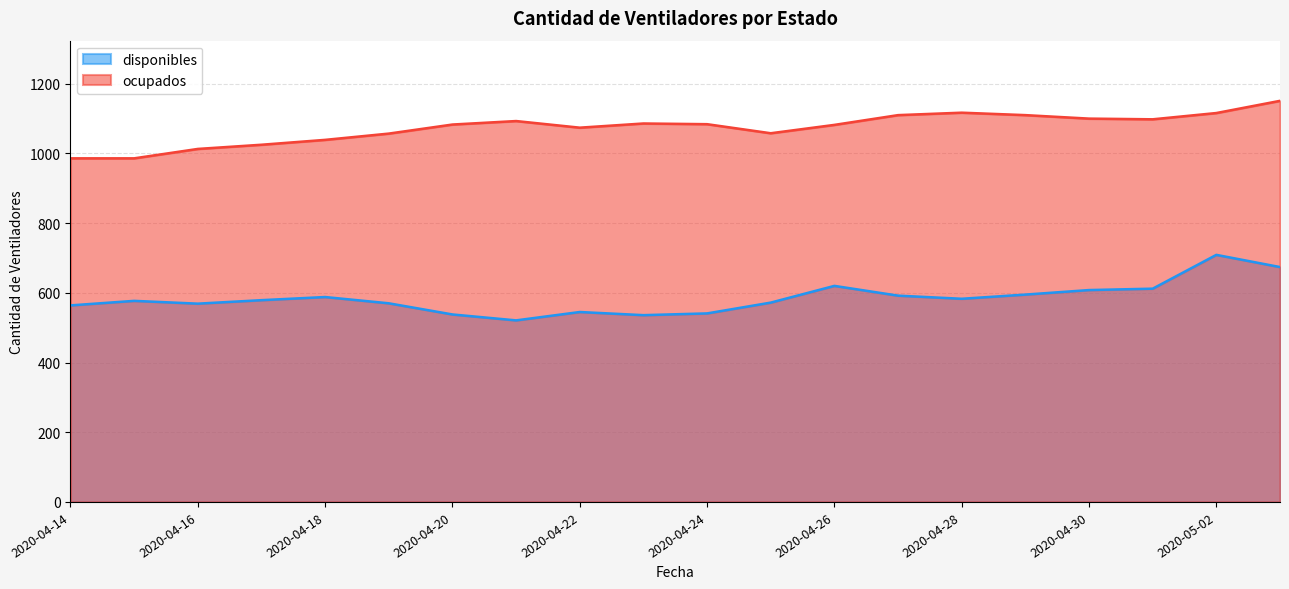

True or false: ocupados and disponibles intersect in this chart.

False